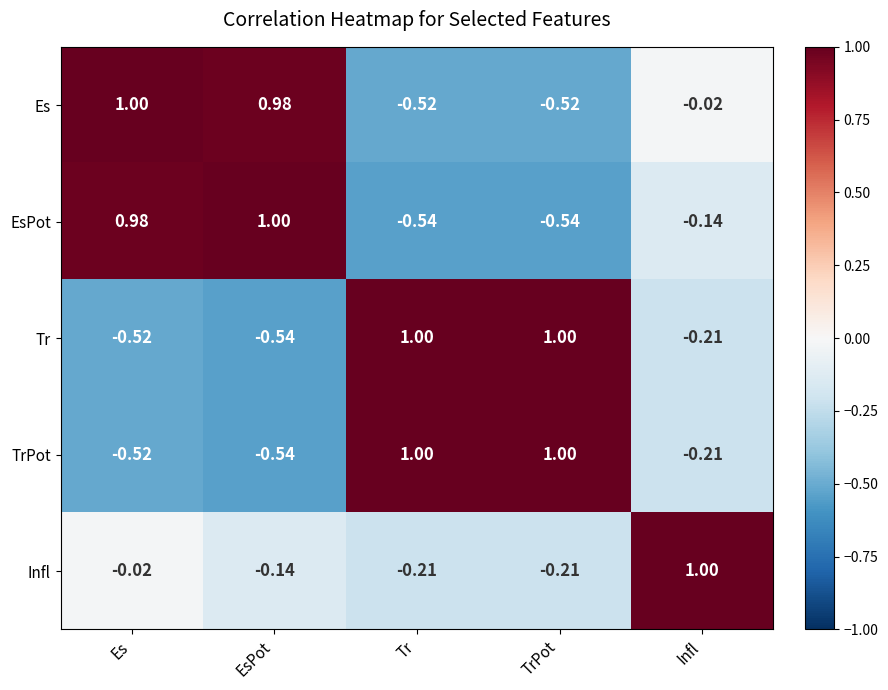

Is the value of TrPot at EsPot greater than the value of EsPot at Infl?

No